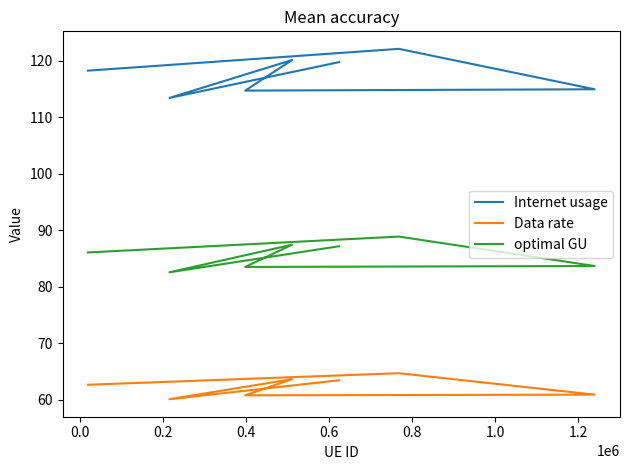

The Data rate series shows 97.7 at 0.0. True or false?

False